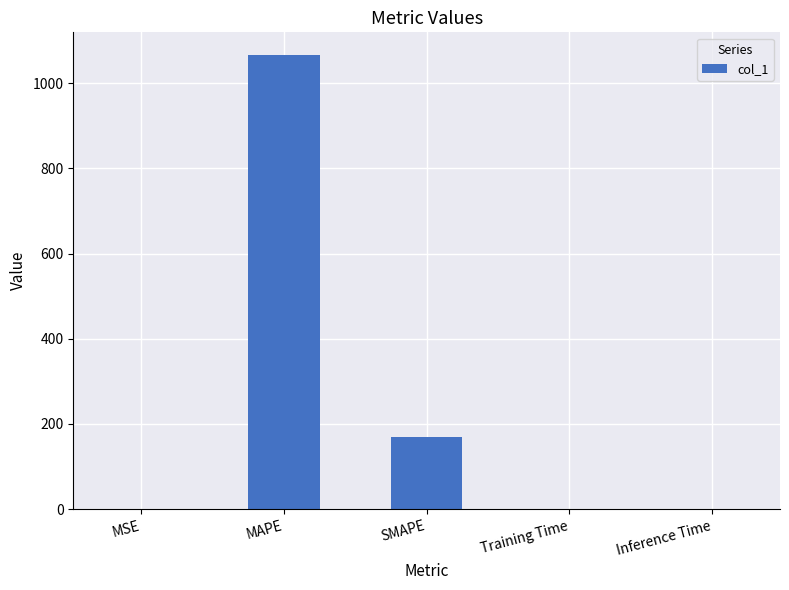

Read the value at MAPE.

1066.4